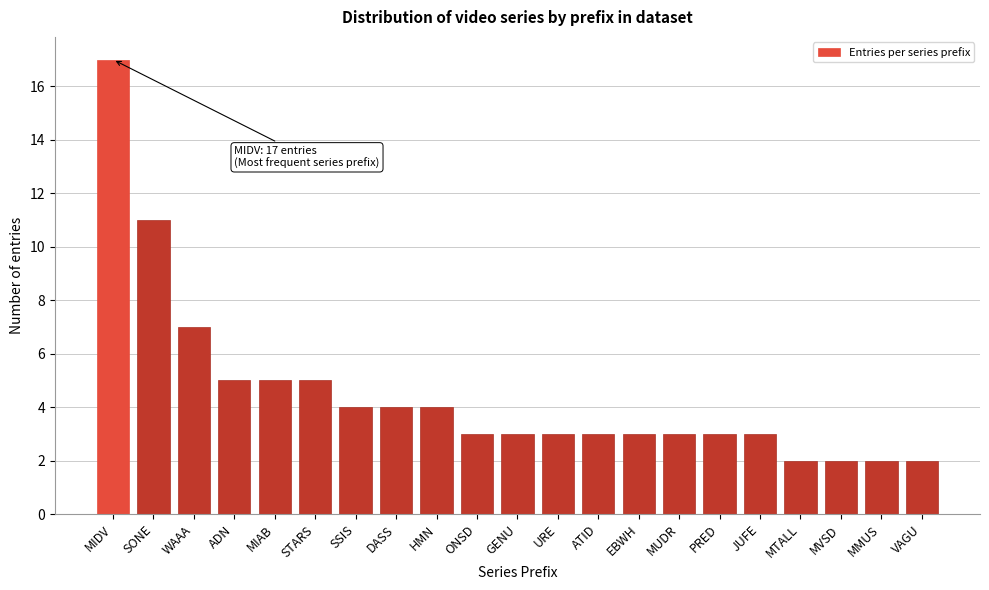

Reading left to right, list all the values displayed in this chart.

MIDV=17	SONE=11	WAAA=7	ADN=5	MIAB=5	STARS=5	SSIS=4	DASS=4	HMN=4	ONSD=3	GENU=3	URE=3	ATID=3	EBWH=3	MUDR=3	PRED=3	JUFE=3	MTALL=2	MVSD=2	MMUS=2	VAGU=2